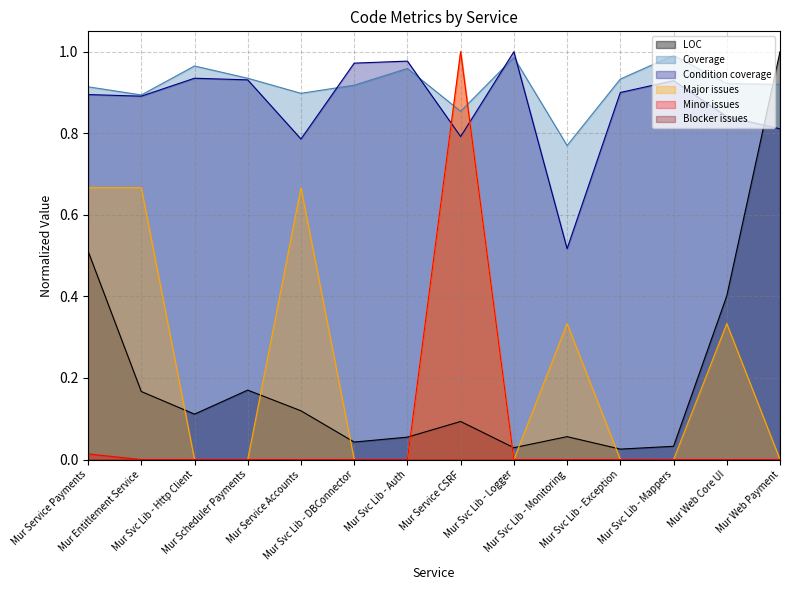

What is the average value of the LOC series?

0.2